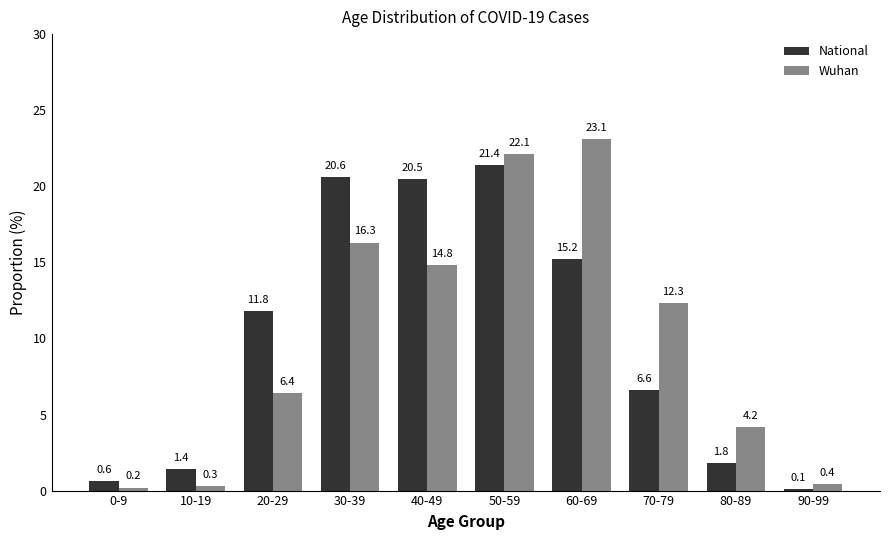

What position from the left is 80-89?

9